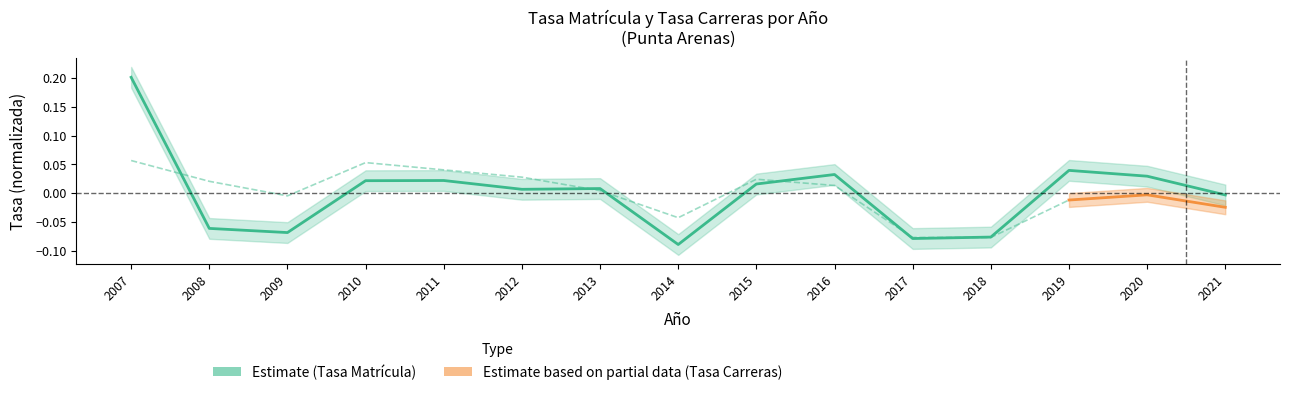

The chart shows a value of 0.1 at 2007. True or false?

False